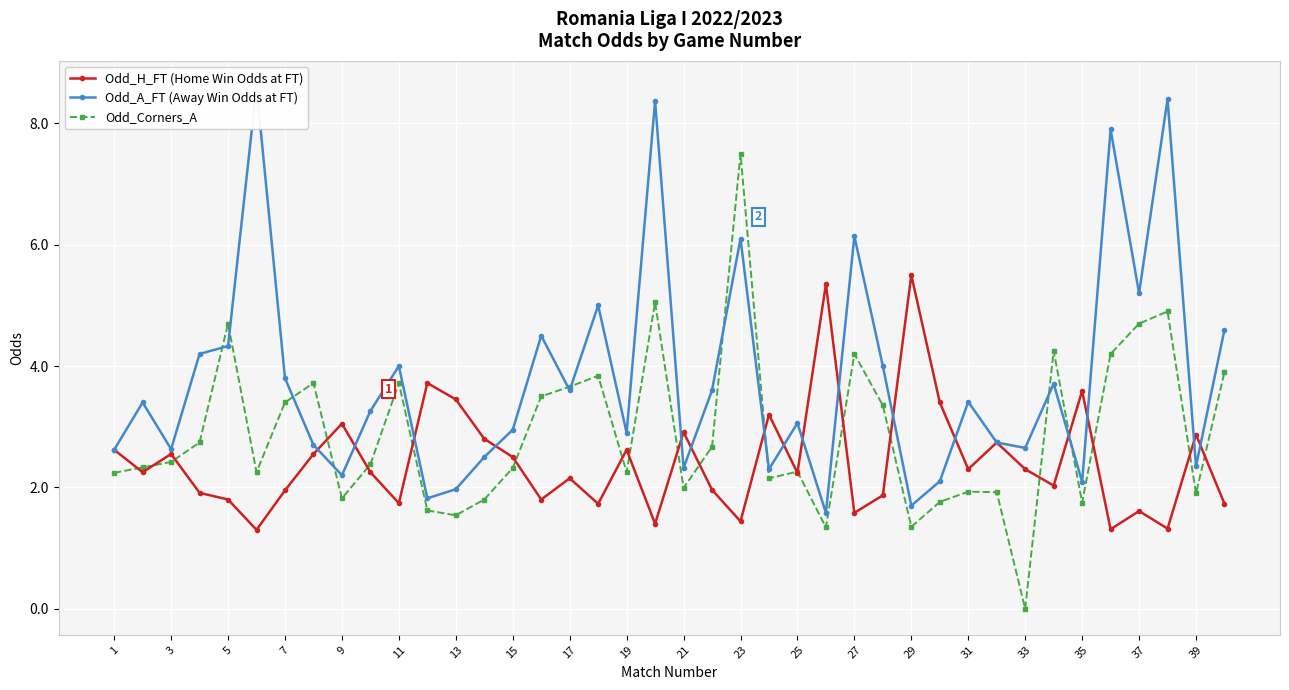

Is it true that Odd_Corners_A equals 1.6 at 25?

False